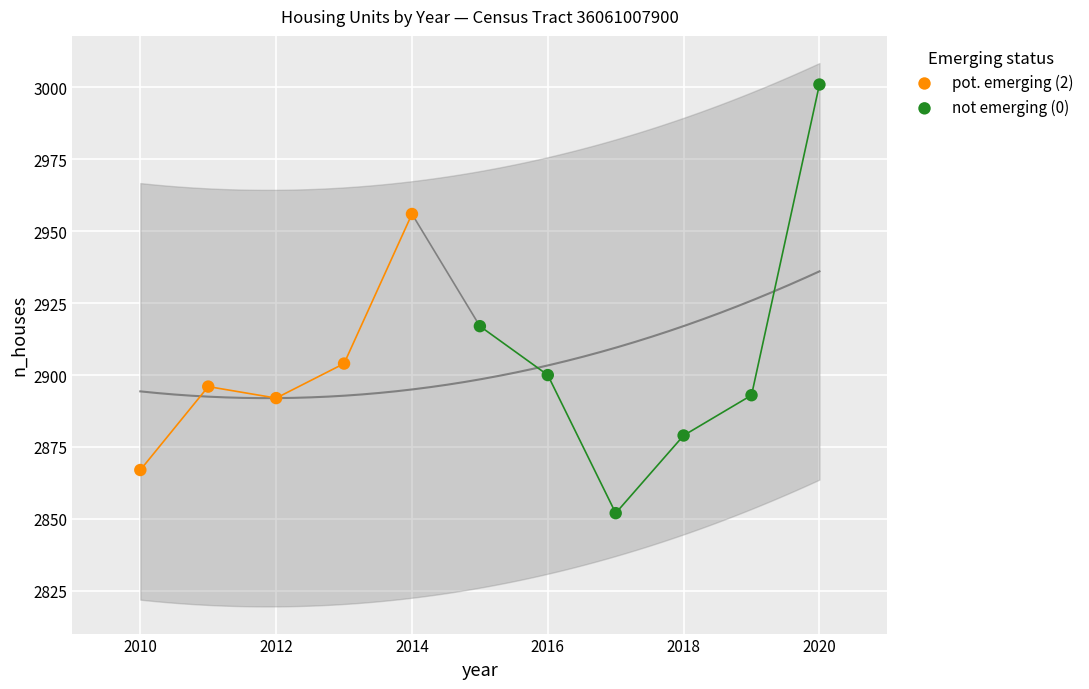

Which series has the widest spread of Y values?

not emerging (0)